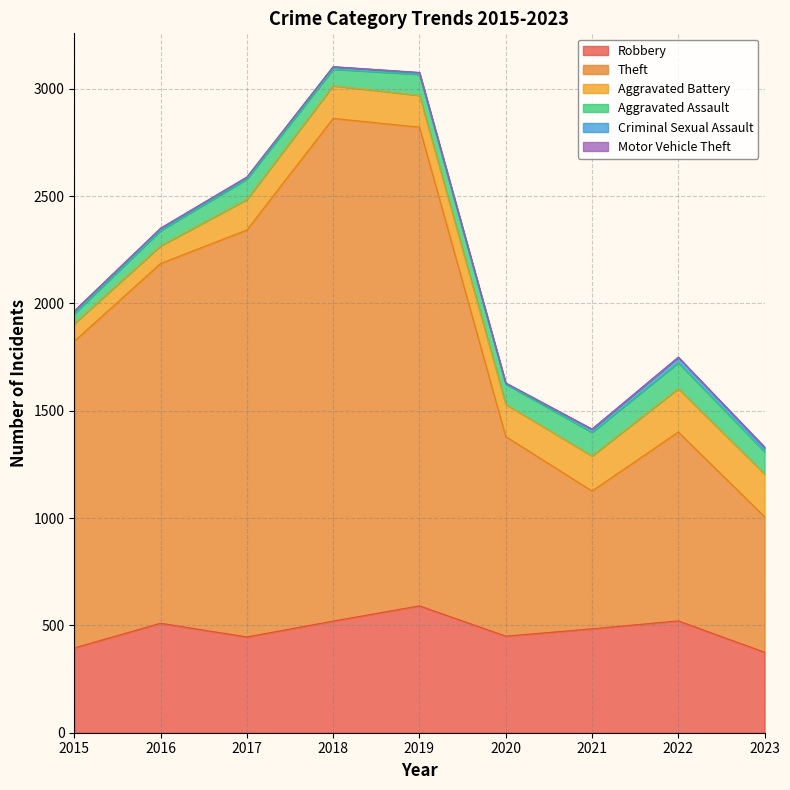

What is the difference between the second highest and second lowest values in the Theft series?

1588